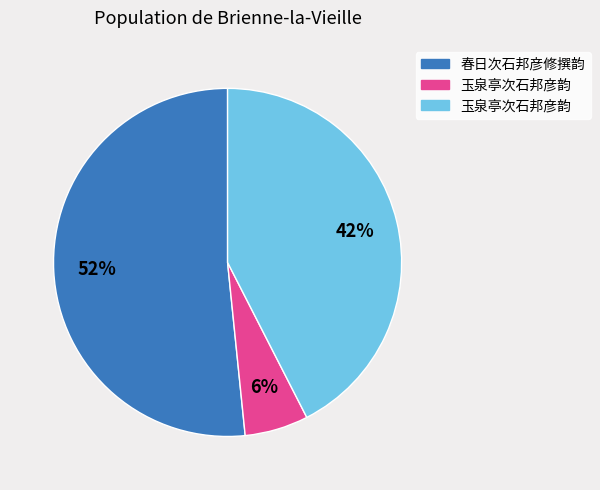

Does any single category account for the majority?

Yes